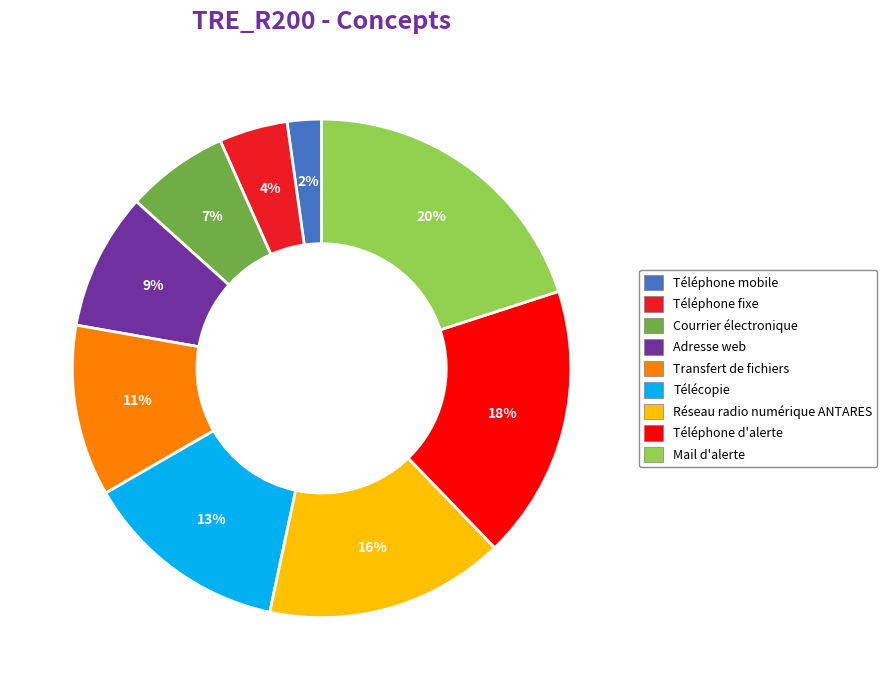

Is the sum of Téléphone mobile and Mail d'alerte greater than half?

No